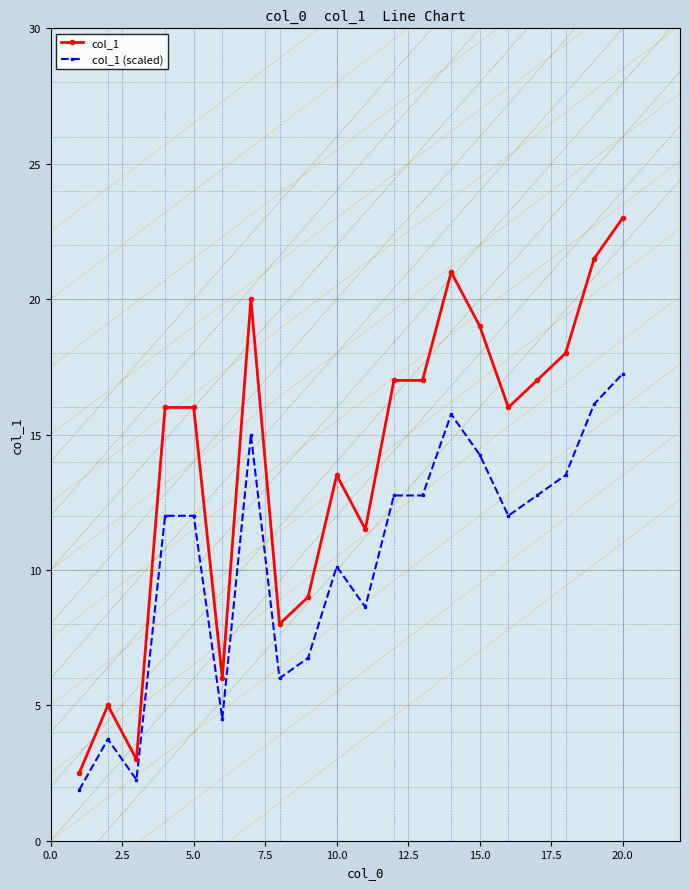

True or false: col_1 and col_1 (scaled) intersect in this chart.

False